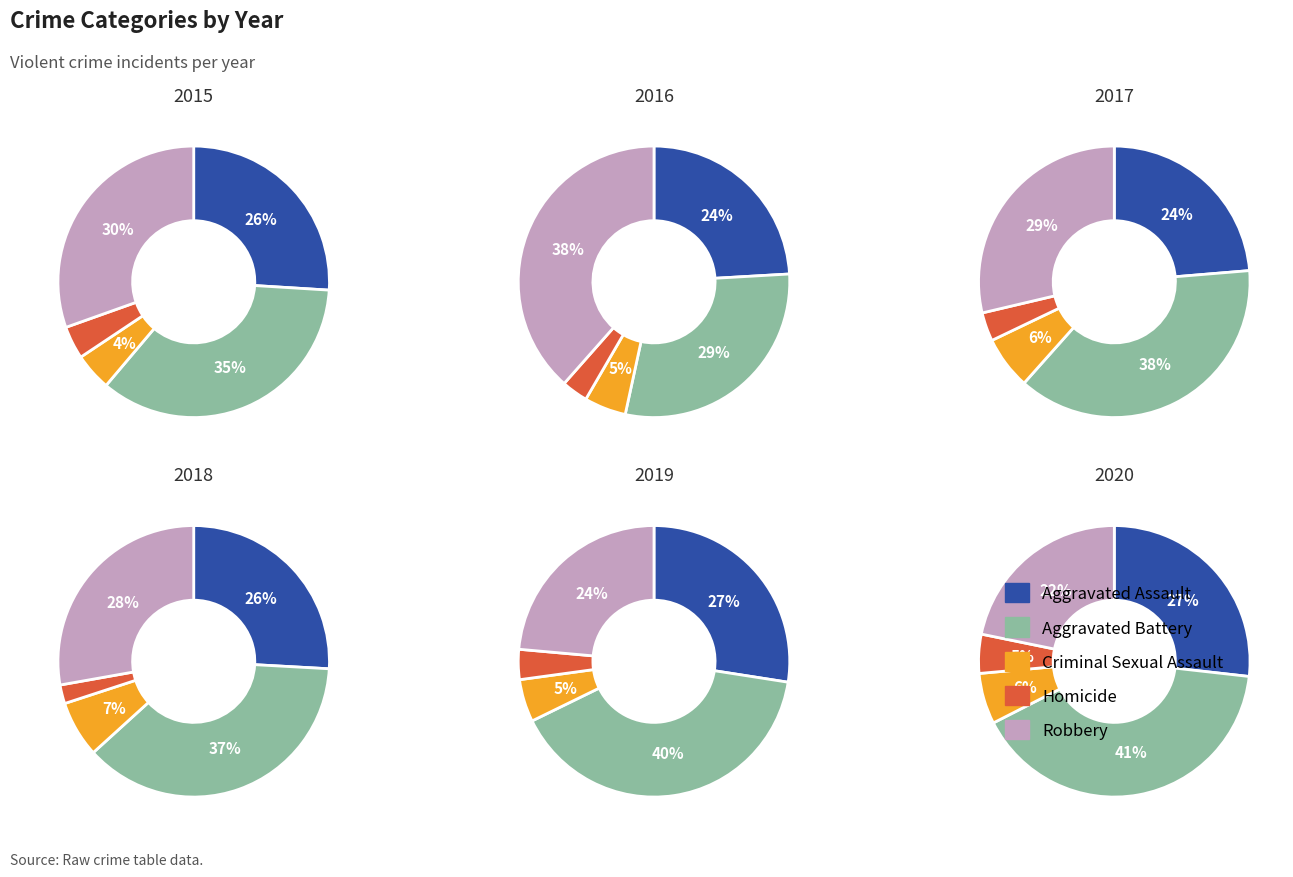

Is 8 the majority of the pie?

No